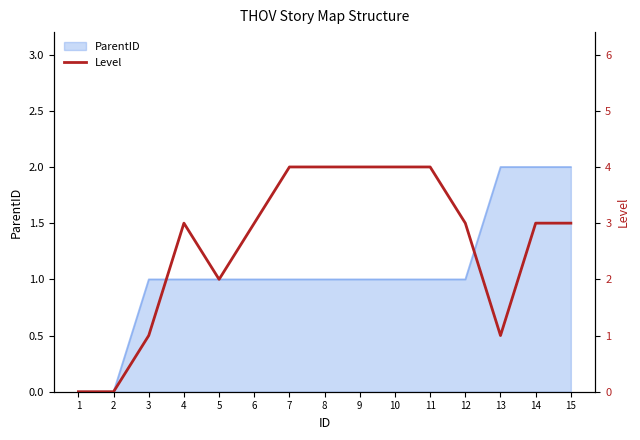

List the labels in order of value, smallest first.

1, 2, 3, 13, 5, 4, 6, 12, 14, 15, 7, 8, 9, 10, 11